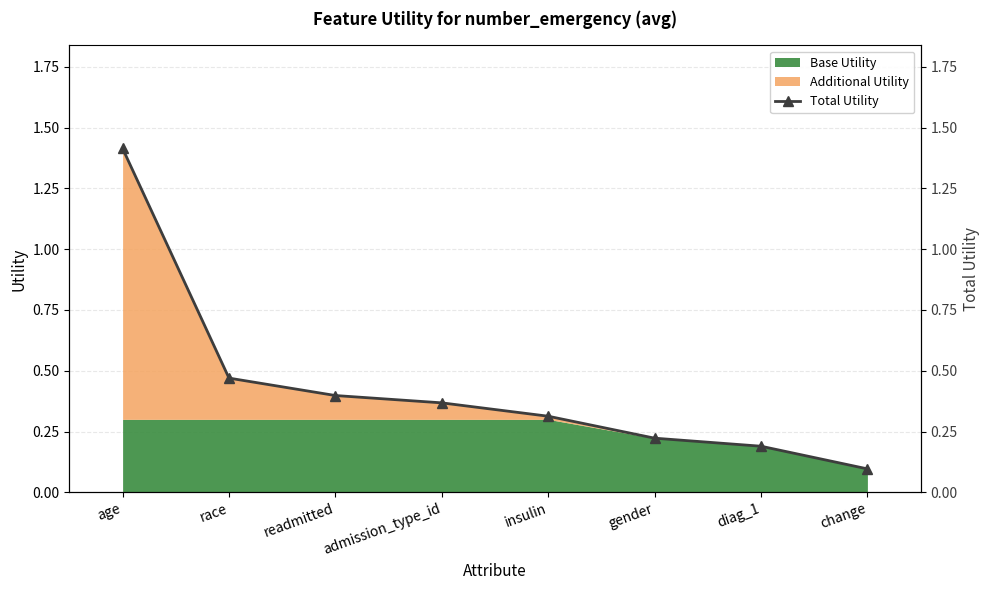

What is the sum of all values?

3.5